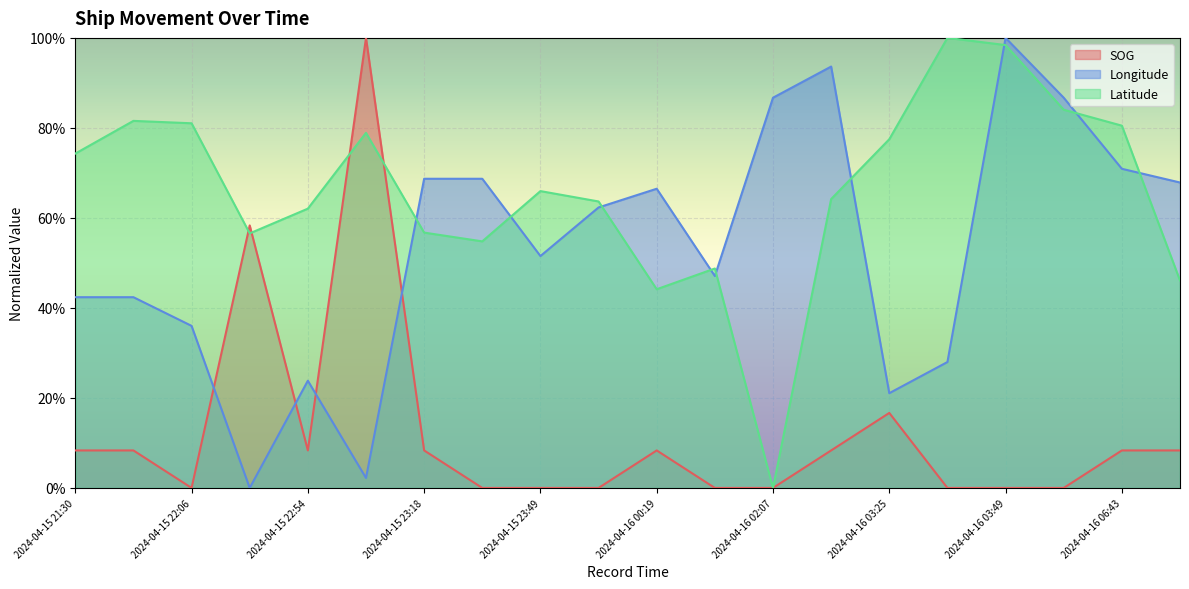

At how many categories does at least one series exceed 0?

20